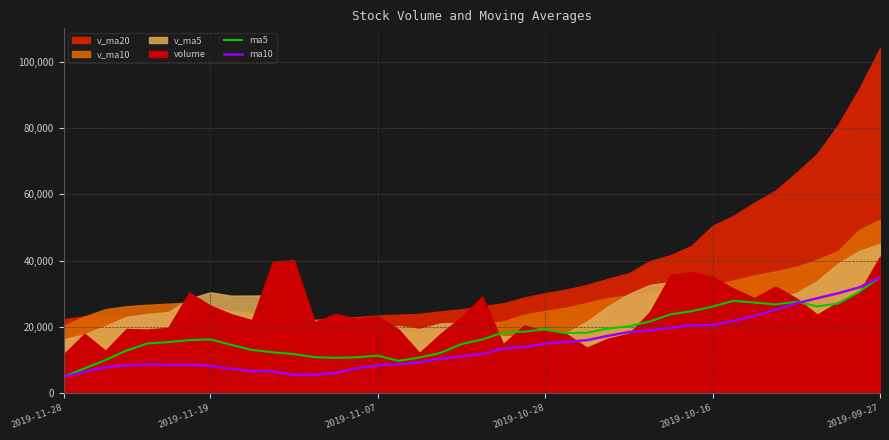

How many lines are shown in the chart?

2